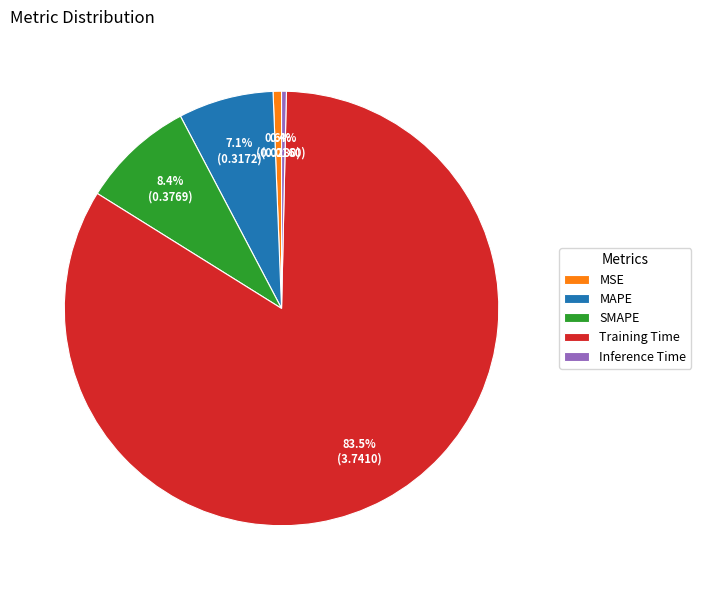

What is the largest slice in the pie chart?

Training Time